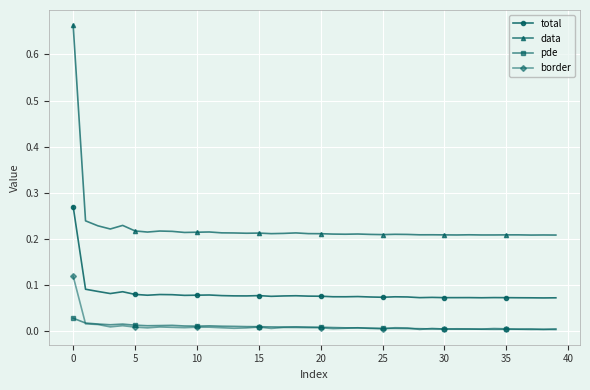

Rank the series by their maximum value, from highest to lowest.

data, total, border, pde